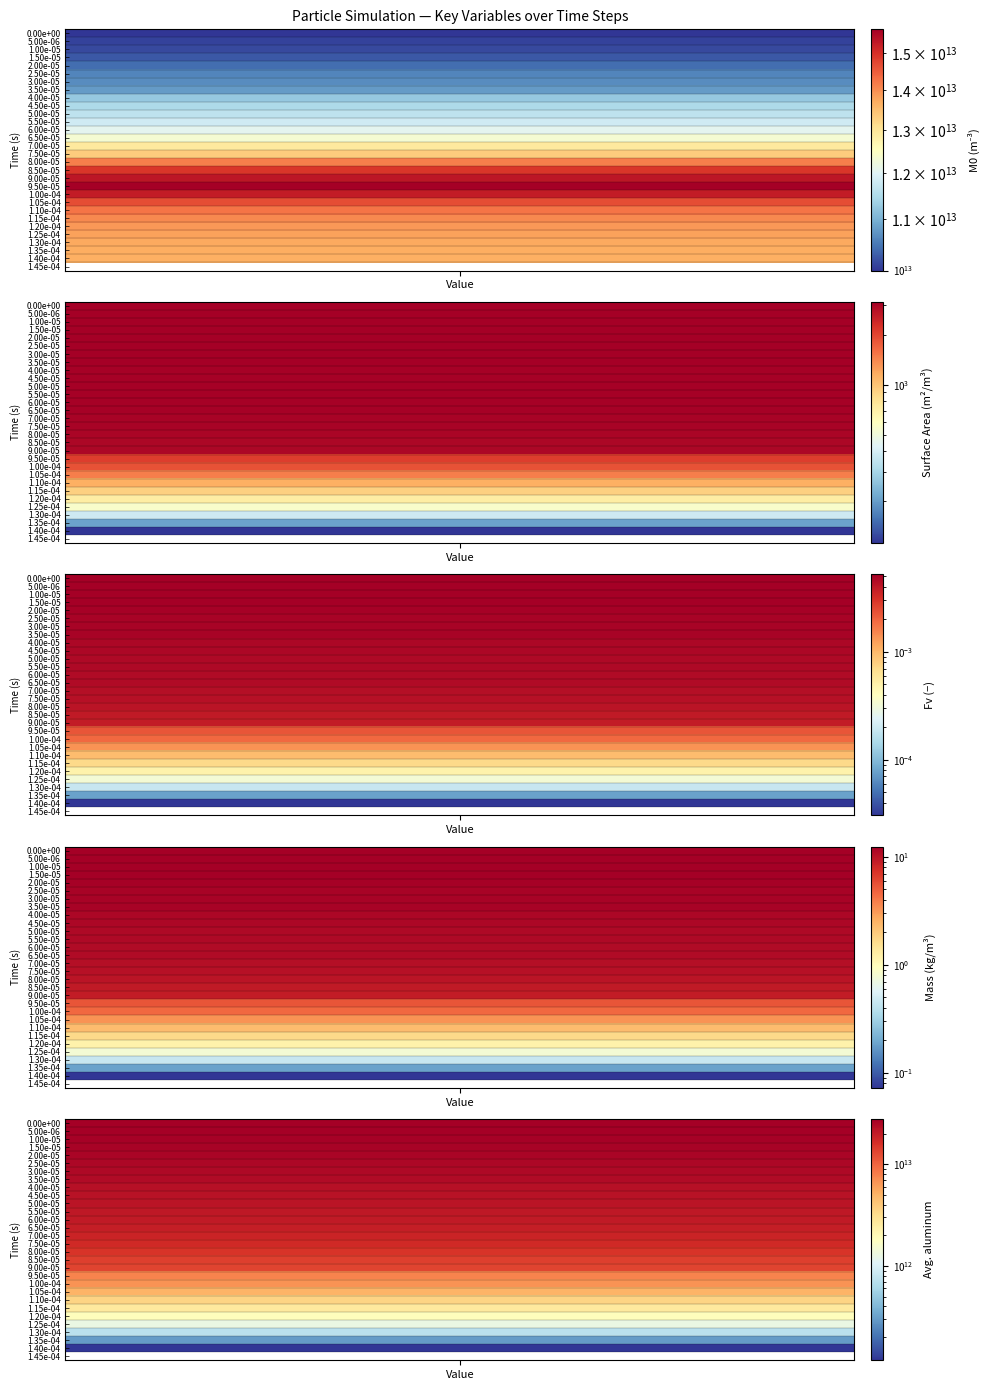

What is the sum of all Avg. aluminum values?

443765625186977.0